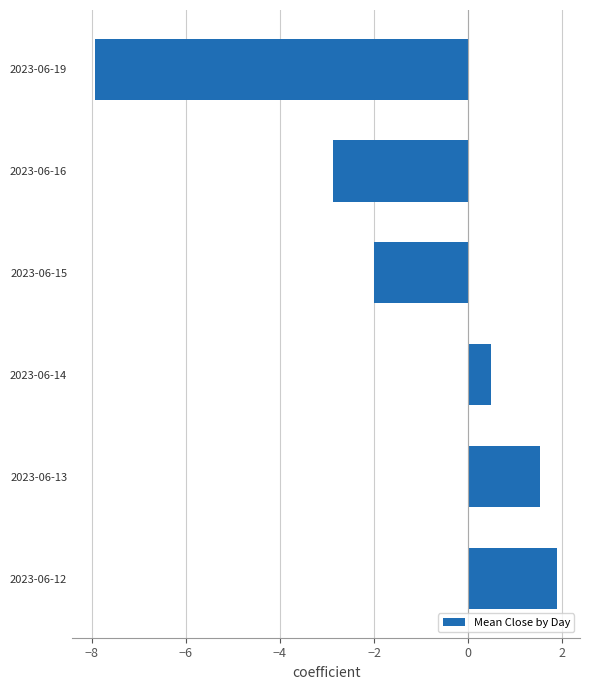

How many values are below zero?

3